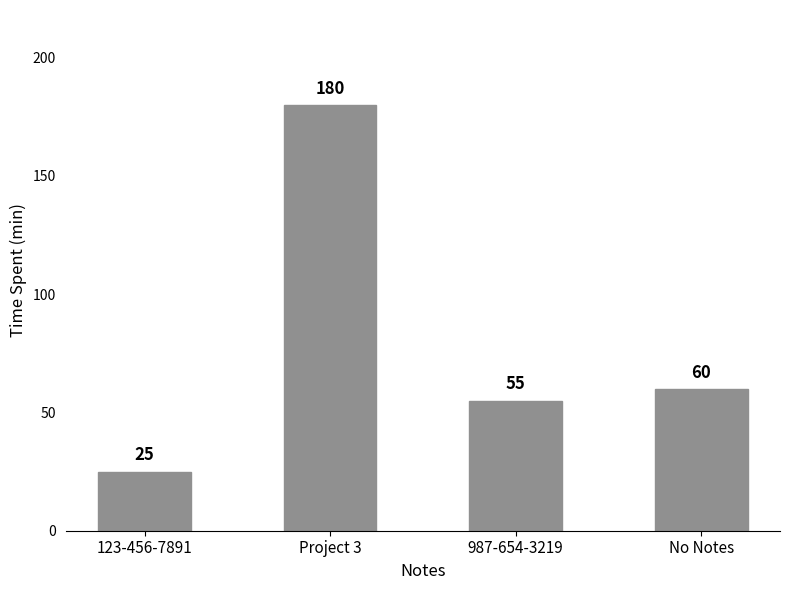

What is the label of the 3rd bar from the right?

Project 3